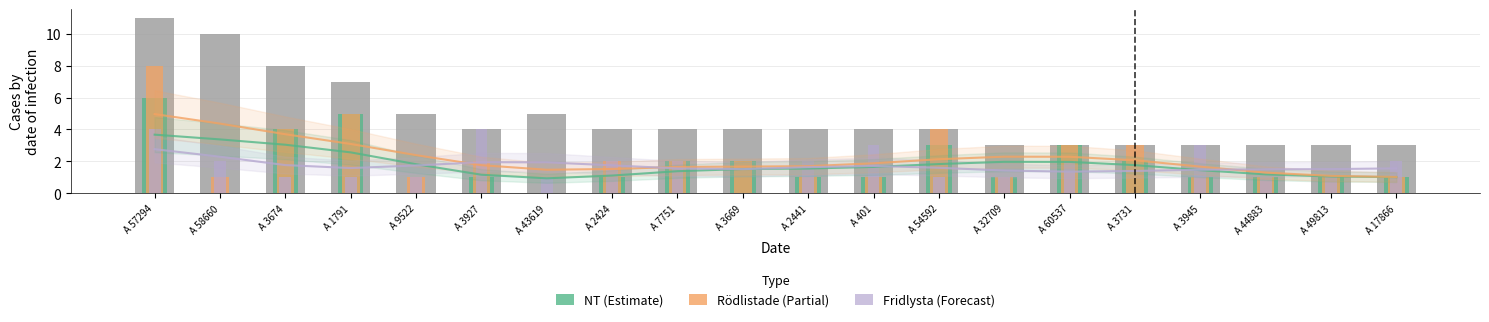

Does the chart contain any negative values?

No